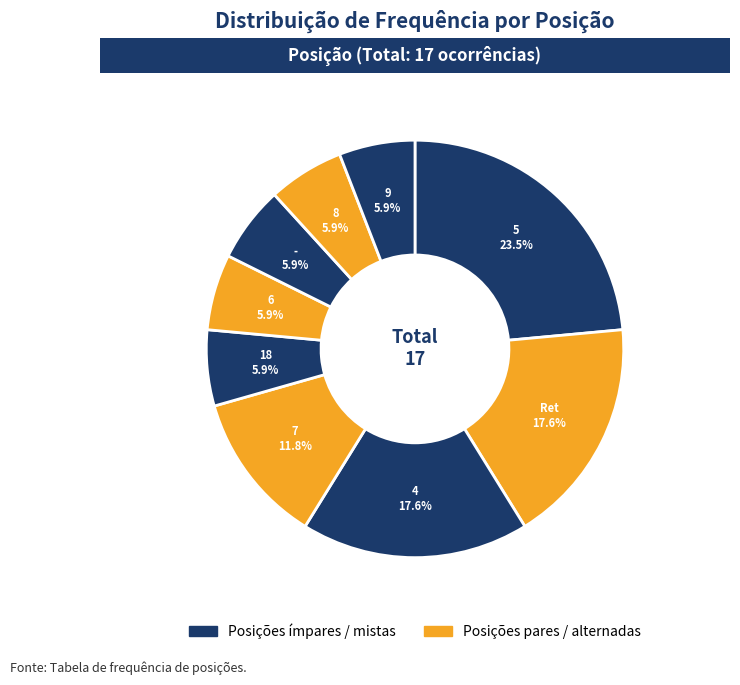

Rank the categories by value from highest to lowest.

5, Ret, 4, 7, 18, 6, -, 8, 9